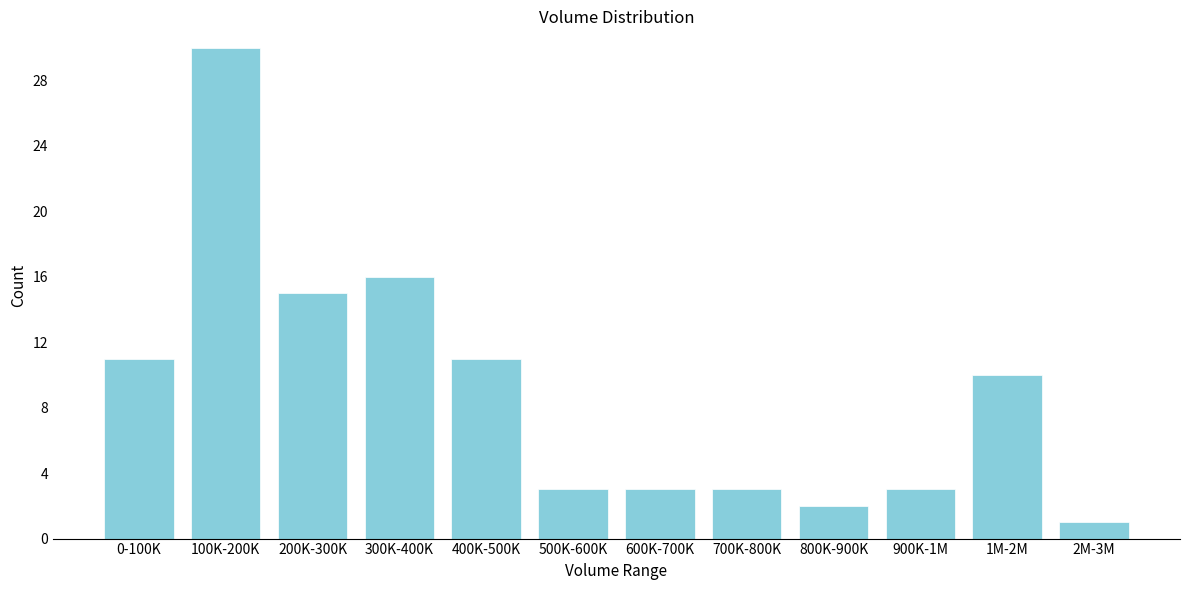

Reading left to right, transcribe all the data shown in this chart.

0-100K=11	100K-200K=30	200K-300K=15	300K-400K=16	400K-500K=11	500K-600K=3	600K-700K=3	700K-800K=3	800K-900K=2	900K-1M=3	1M-2M=10	2M-3M=1